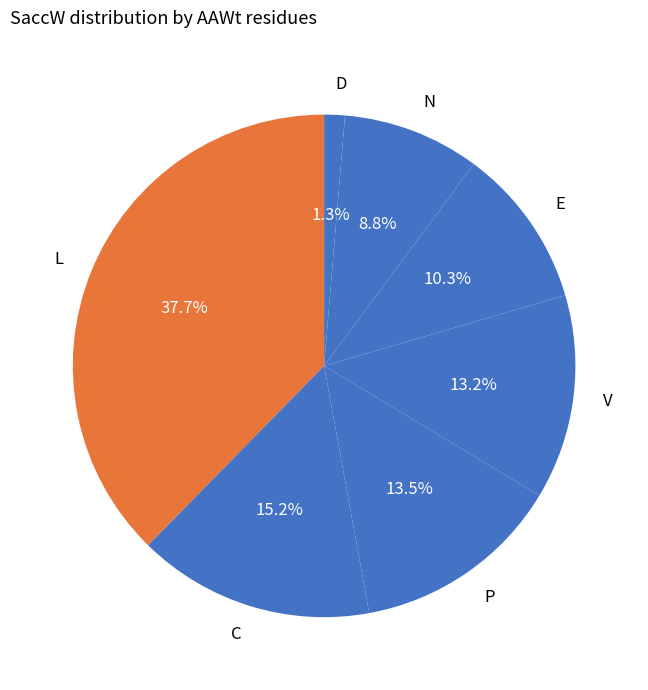

Is D the majority of the pie?

No